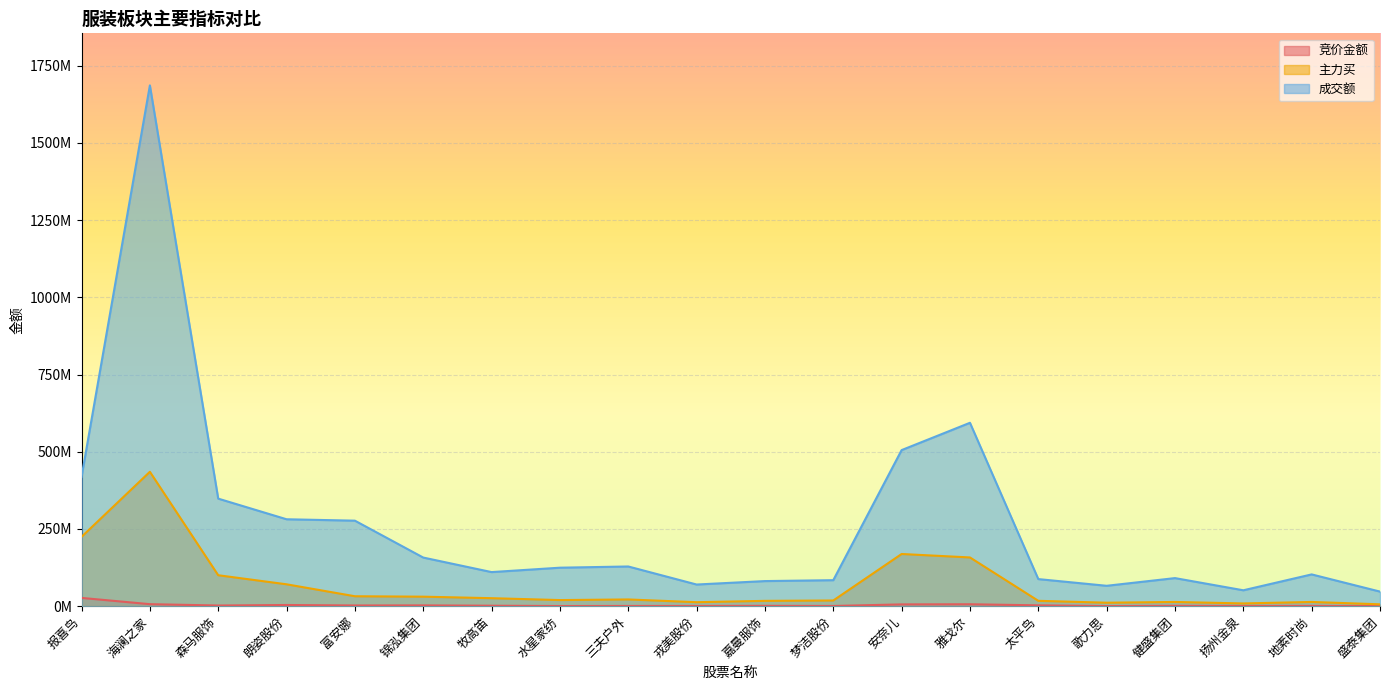

Which category has the lowest value in the 主力买 series?

盛泰集团